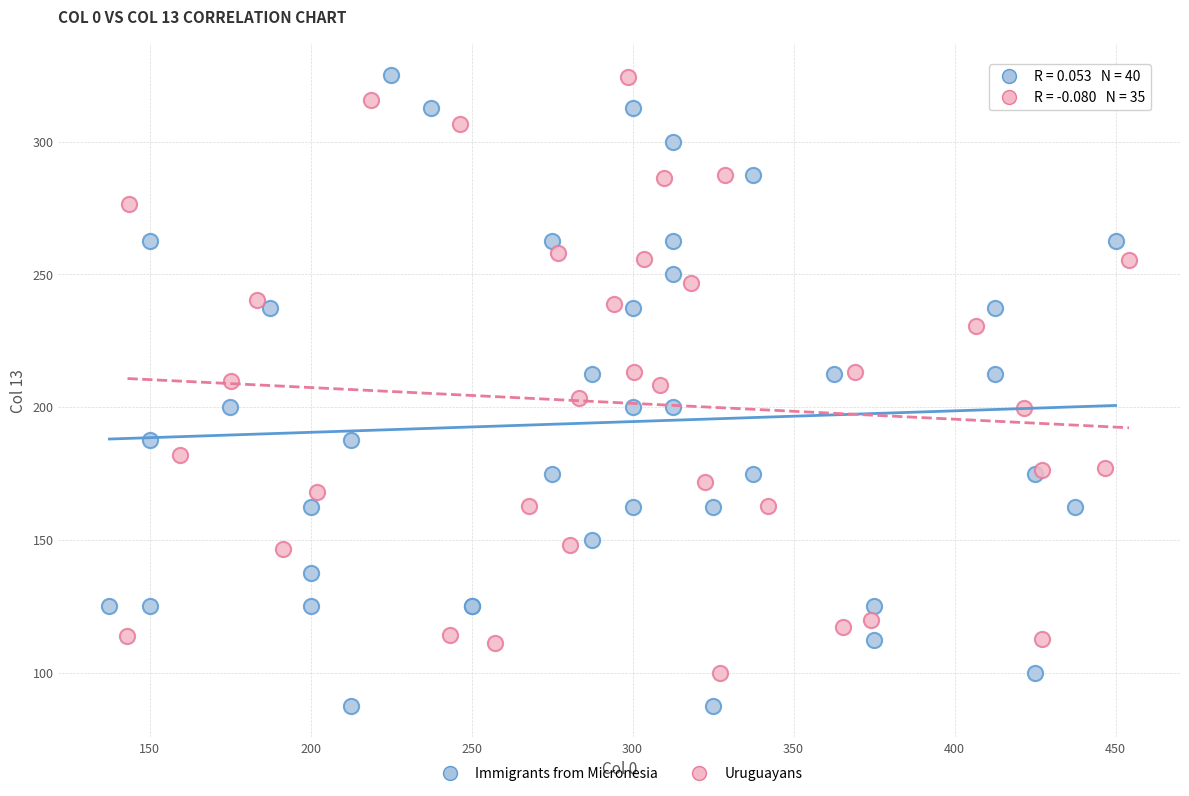

Which series contains the lowest Y value?

Immigrants from Micronesia